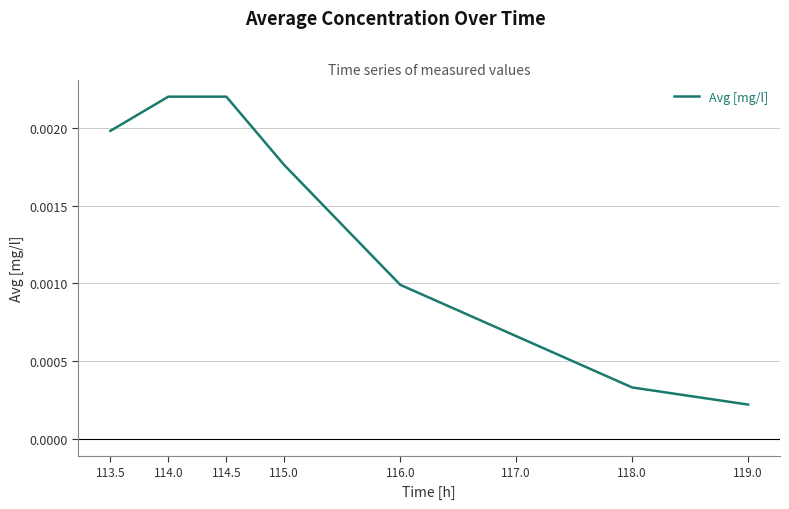

Between 118.0 and 117.0, which is larger?

117.0